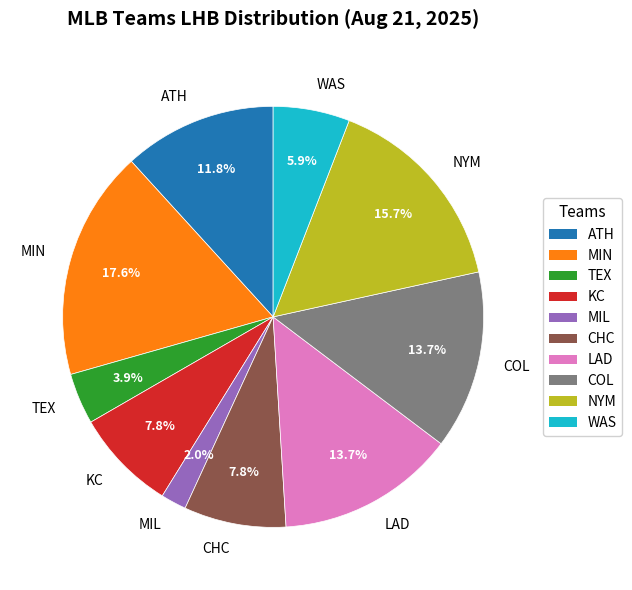

To the nearest percent, what percentage of the pie is WAS?

6%